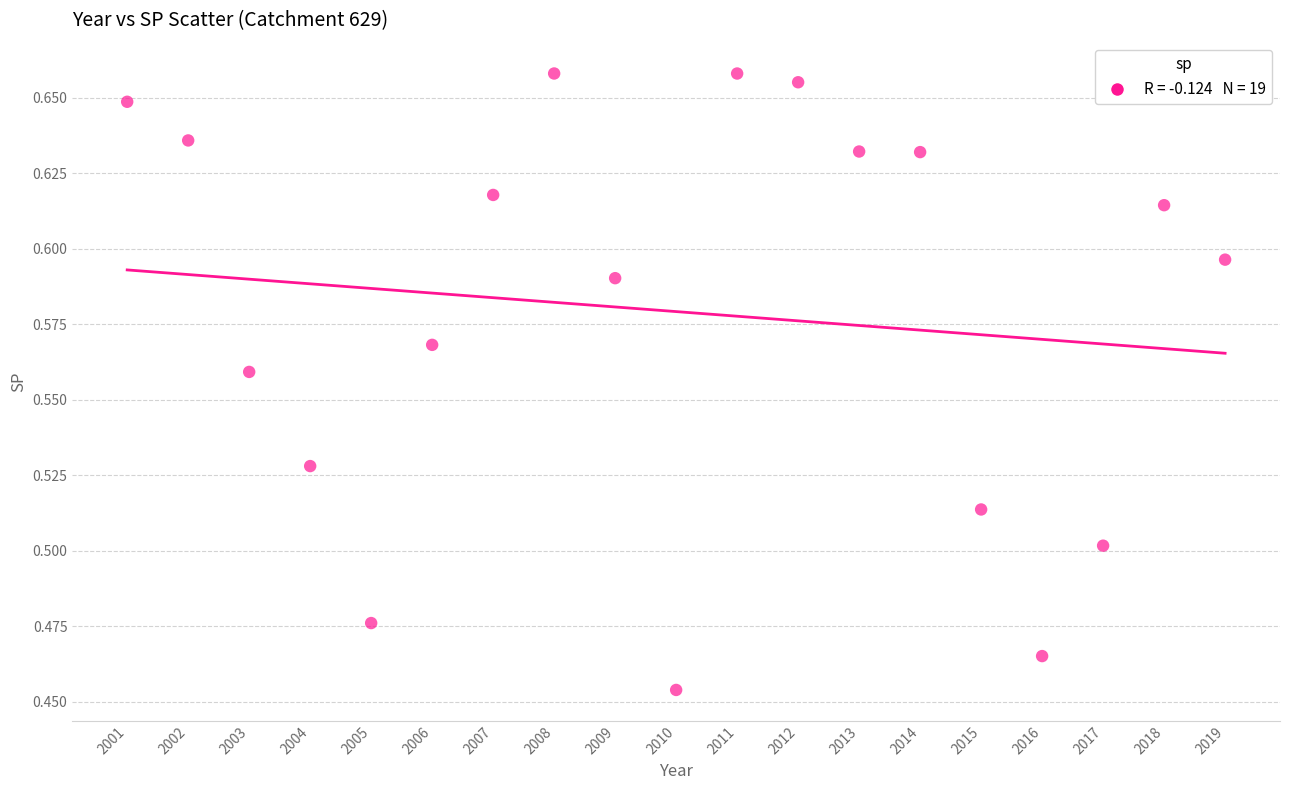

What is the range of X values (max minus min)?

18.0